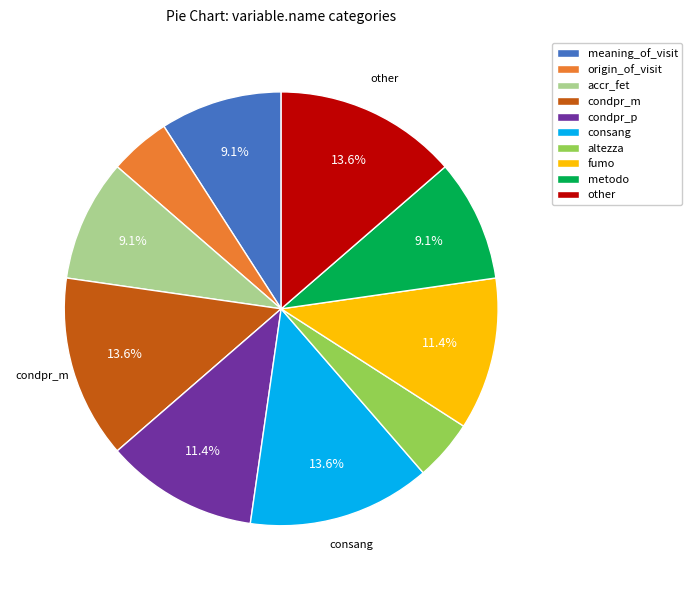

To the nearest percent, what is the difference between the origin_of_visit and condpr_p slice percentages?

7%